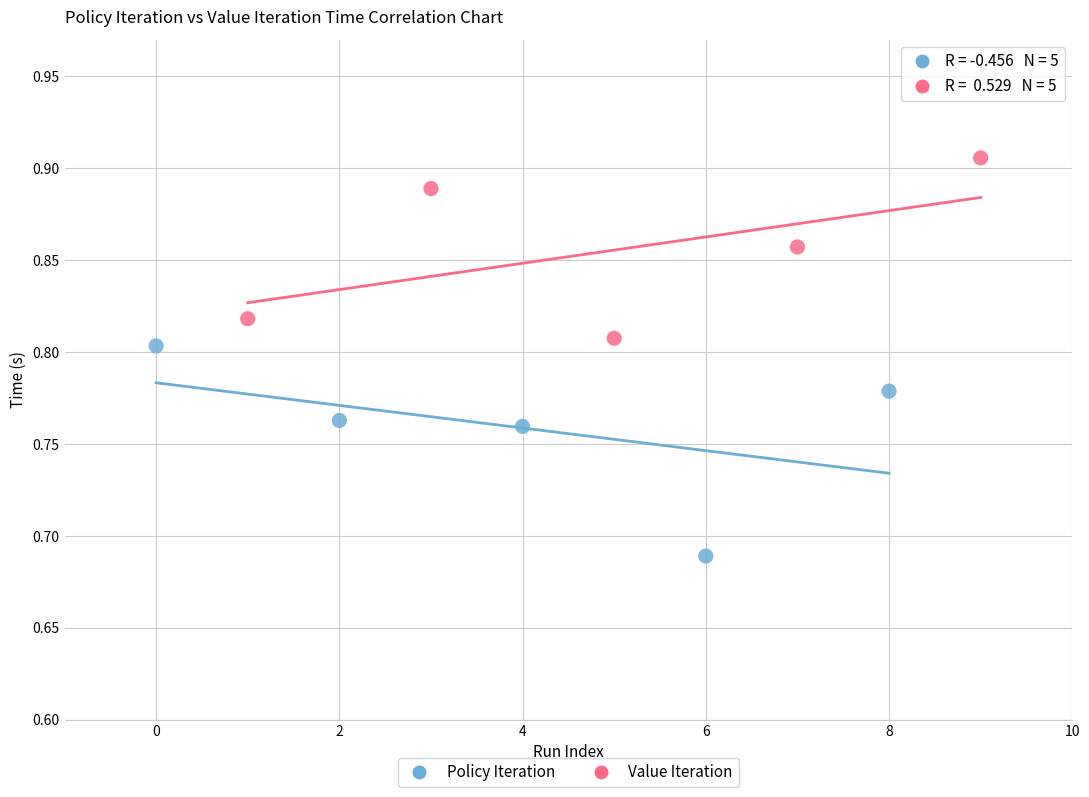

Which series contains the highest Y value?

Value Iteration